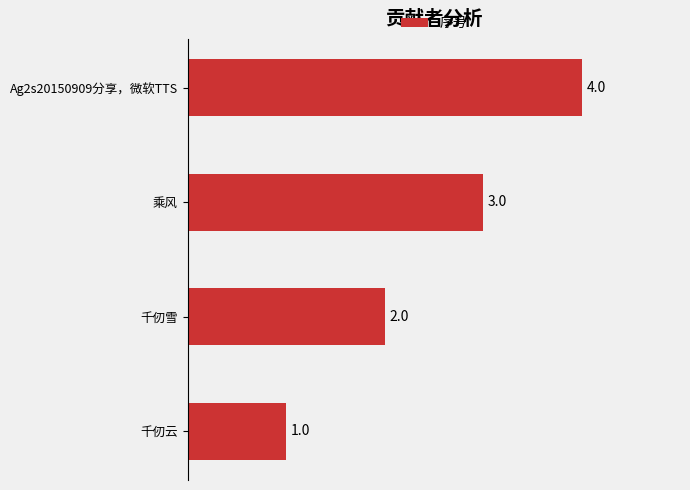

Between 千仞云 and 千仞雪, which is larger?

千仞雪